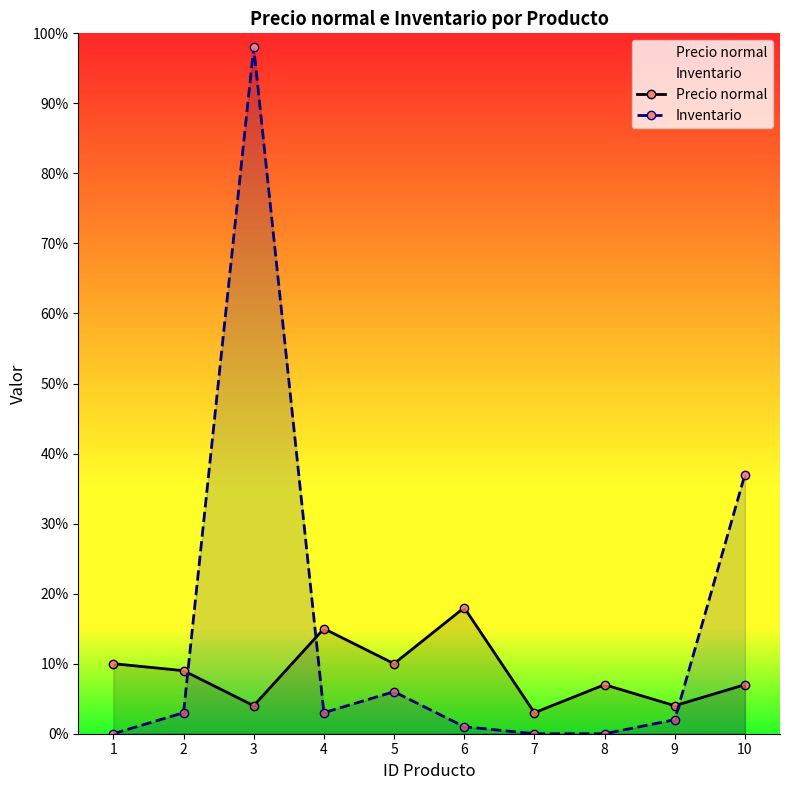

How many times do Precio normal and Inventario cross each other?

3